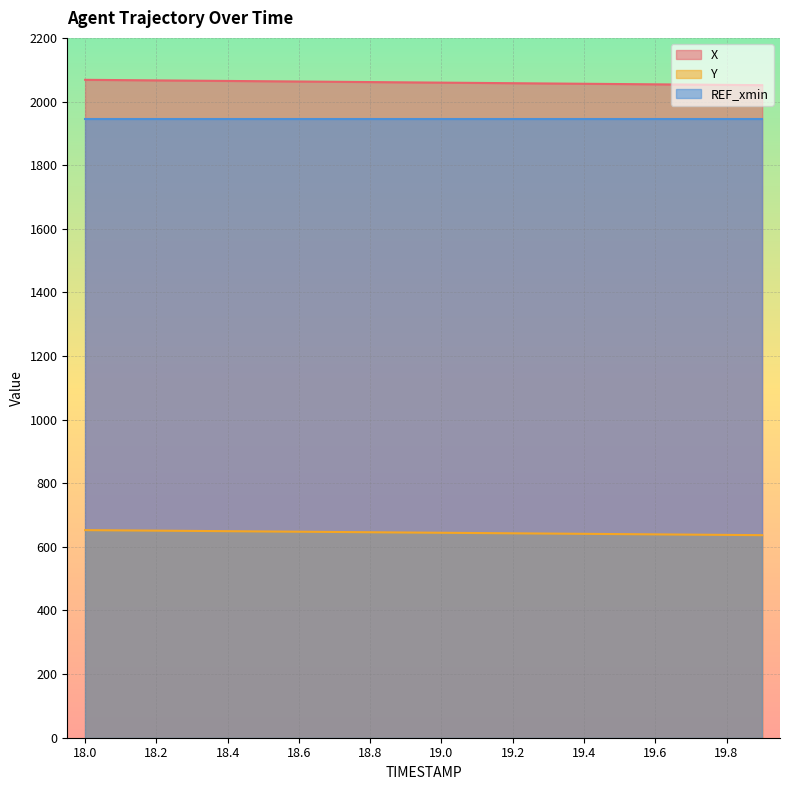

Rank the series at 18.4 from lowest to highest value.

Y, REF_xmin, X